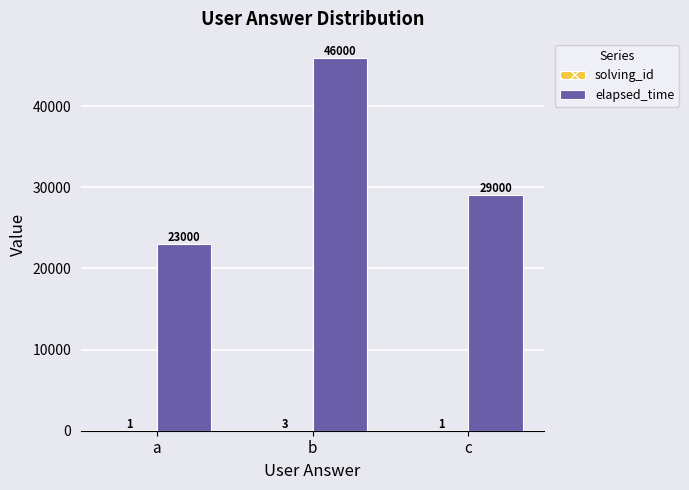

Does the chart contain stacked bars?

No